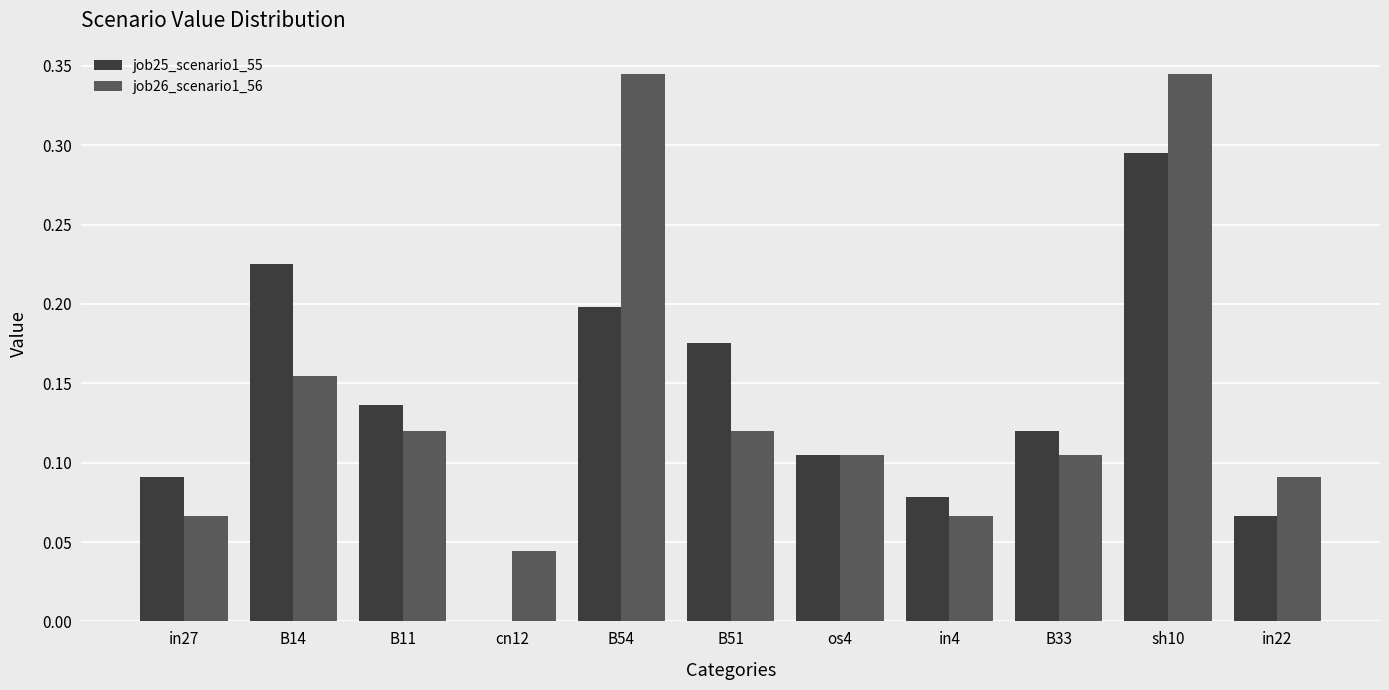

Which series changed the most between in27 and B11?

job26_scenario1_56